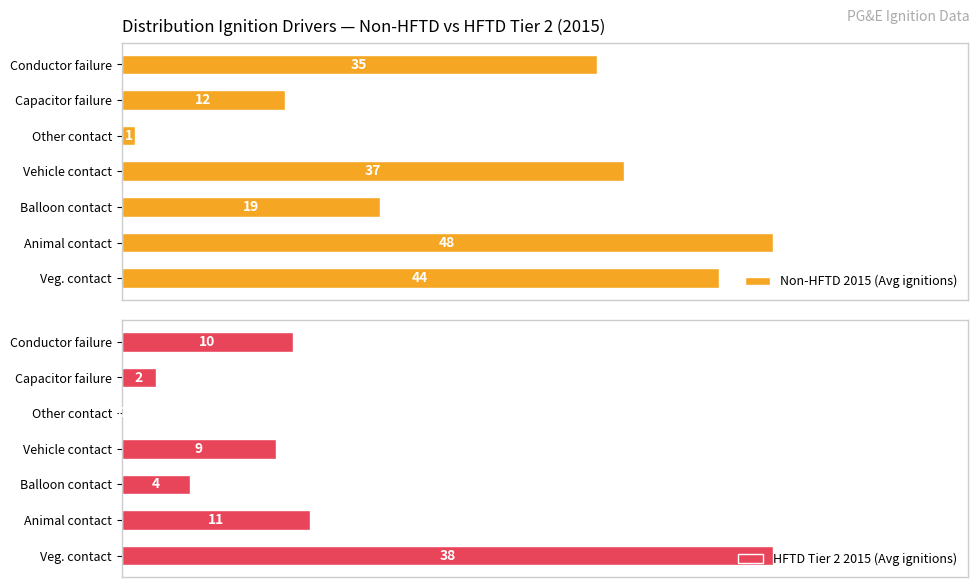

What is the sum of all Non-HFTD 2015 (Avg ignitions) values?

196